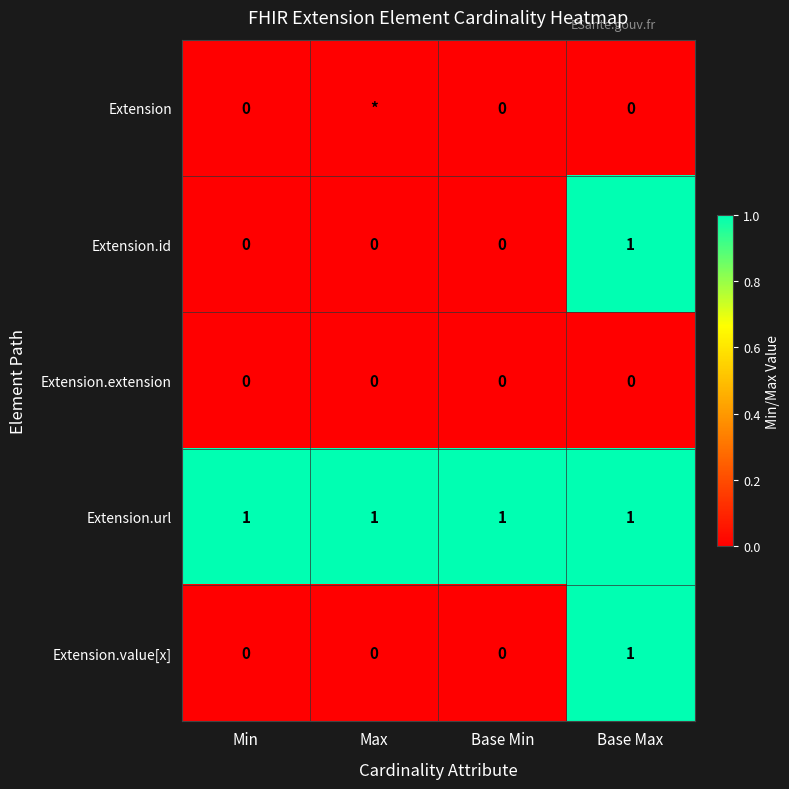

How many distinct data groups are displayed?

5